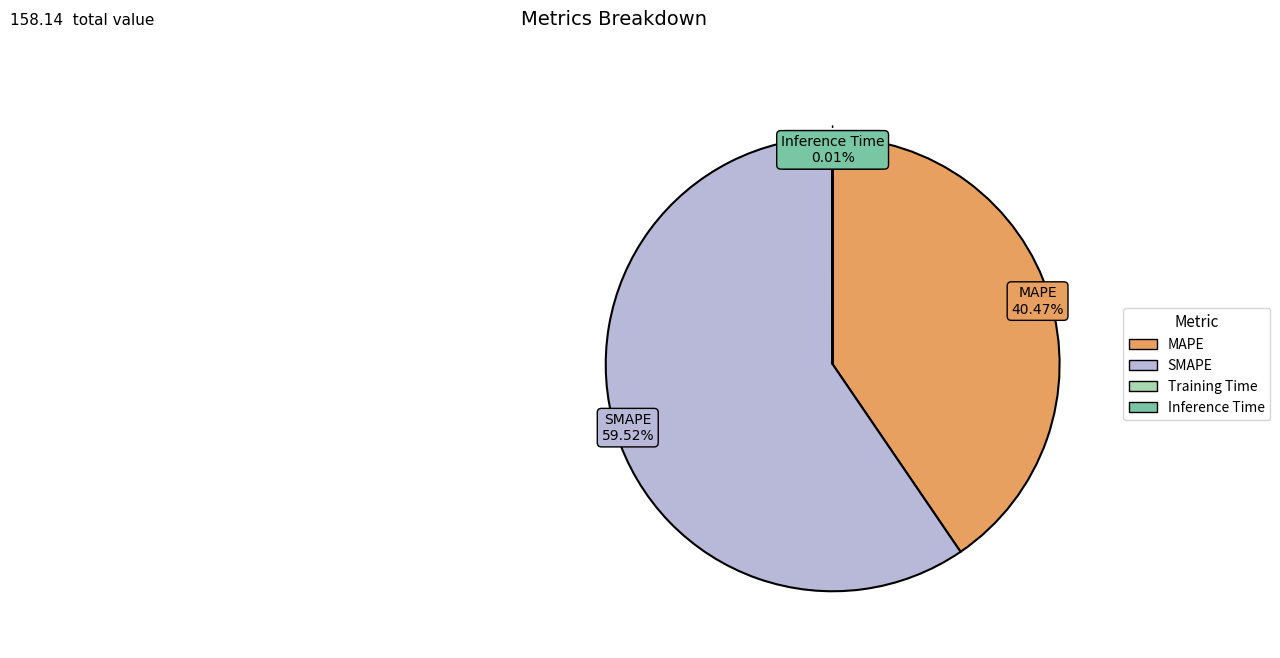

Does any single category account for the majority?

Yes